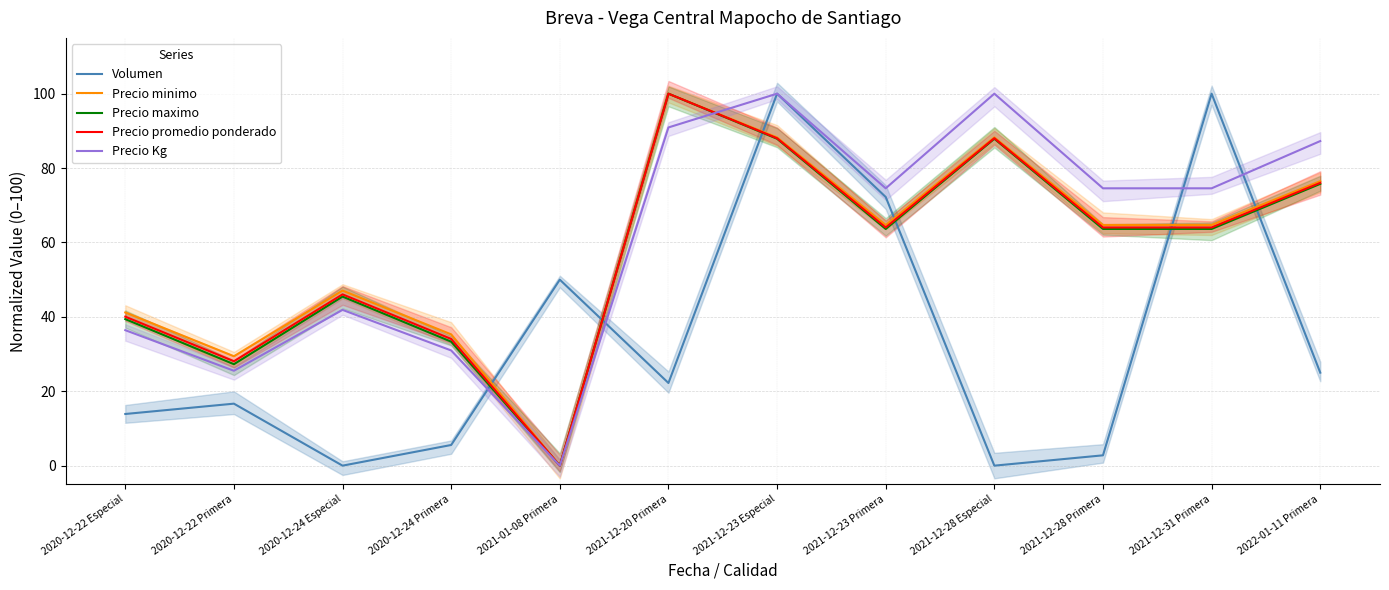

How many distinct data groups are displayed?

5